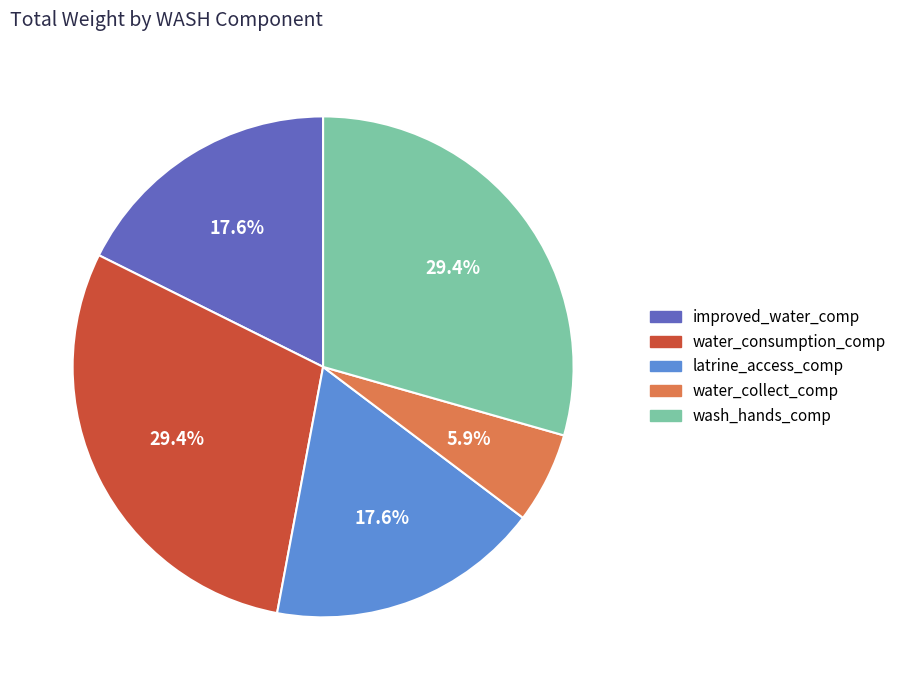

What is the smallest slice in the pie chart?

water_collect_comp